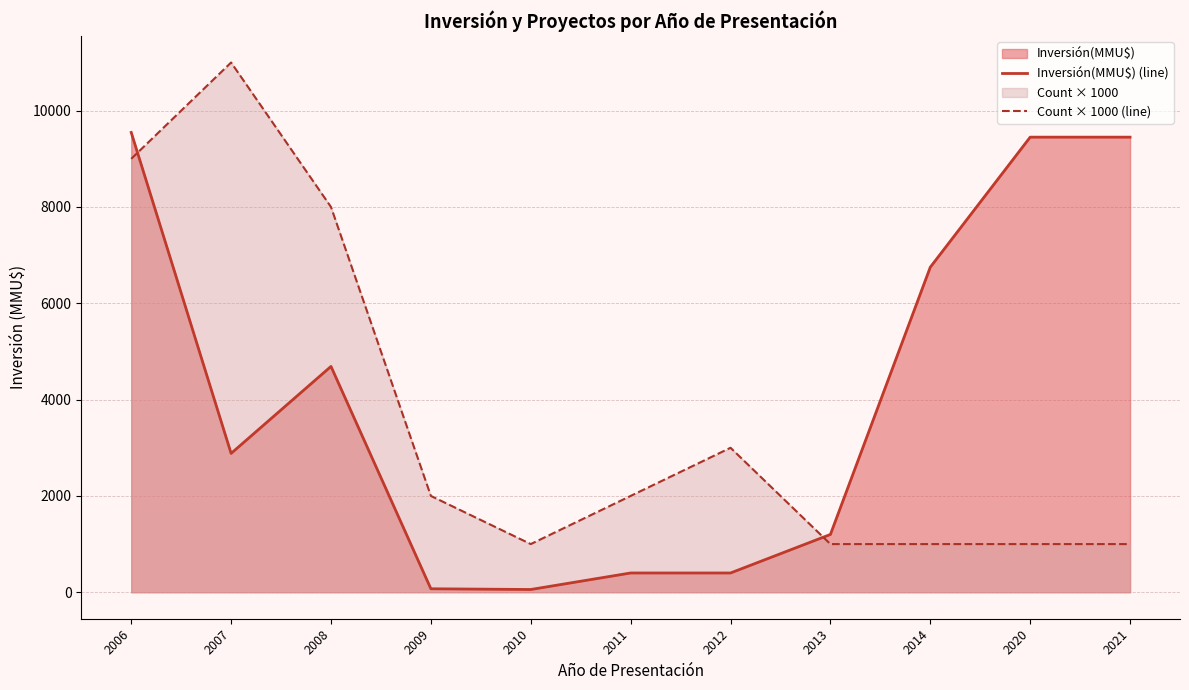

Where is Count × 1000 (line) nearest to the value 6000?

2008